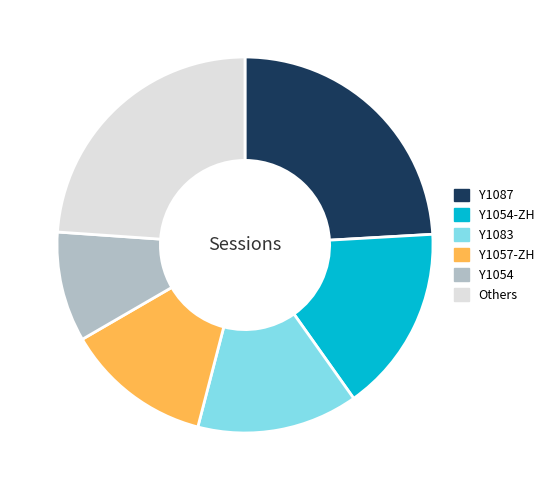

Which category has the smallest portion of the pie?

Y1054